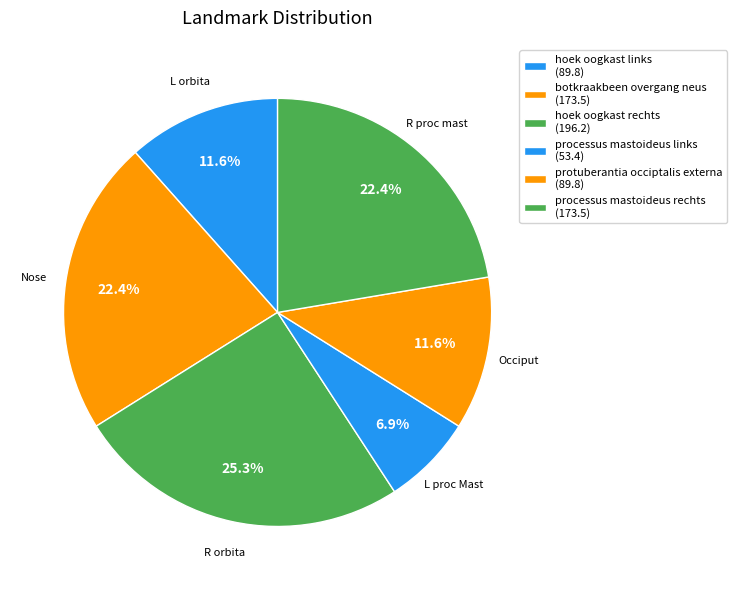

To the nearest percent, what percentage of the pie is hoek oogkast links?

12%